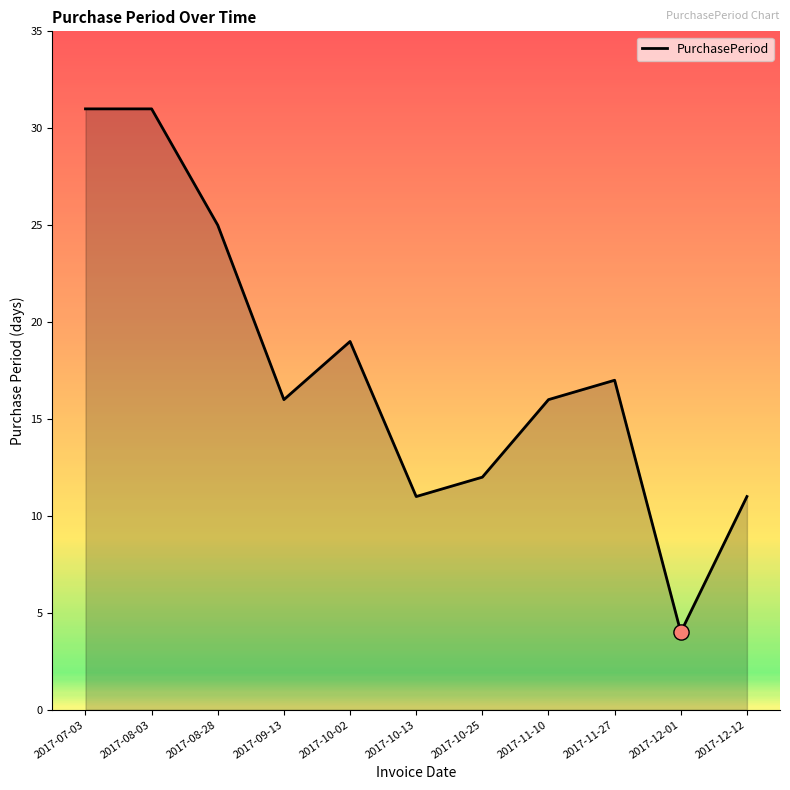

Which has a higher value, 2017-11-27 or 2017-12-01?

2017-11-27